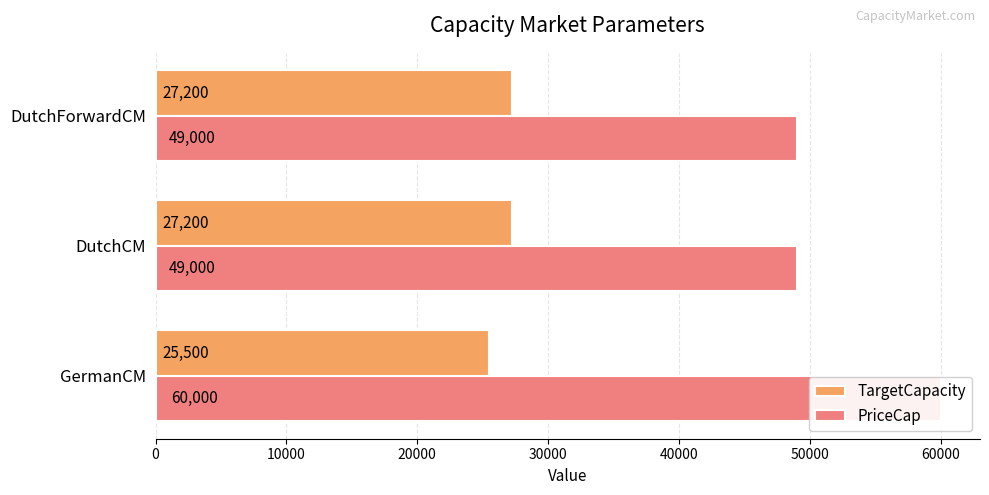

How many bars are there in total?

6